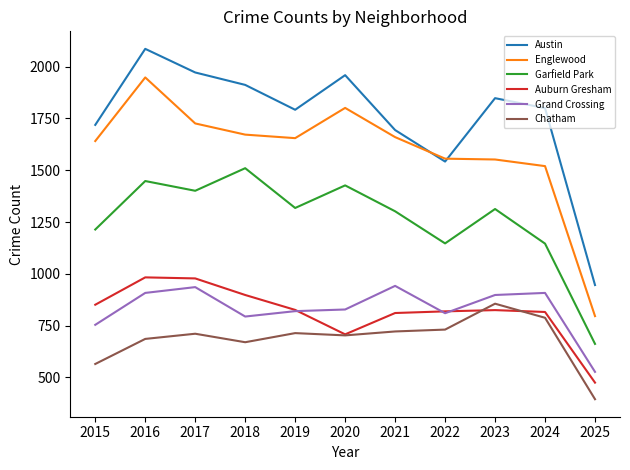

Is it true that Auburn Gresham equals 978 at 2017?

True